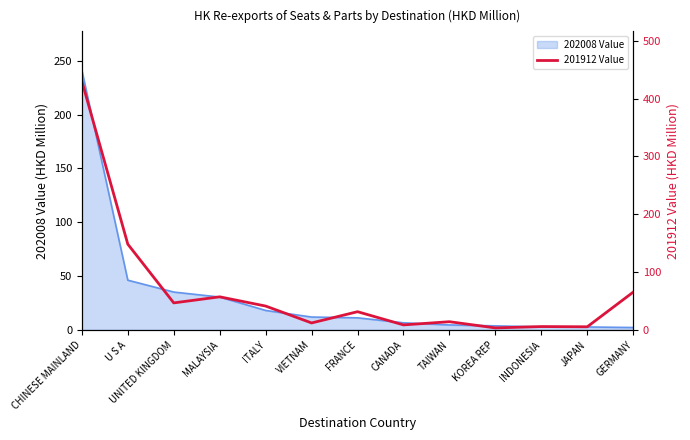

What is the difference between the second highest and second lowest values?

142.9